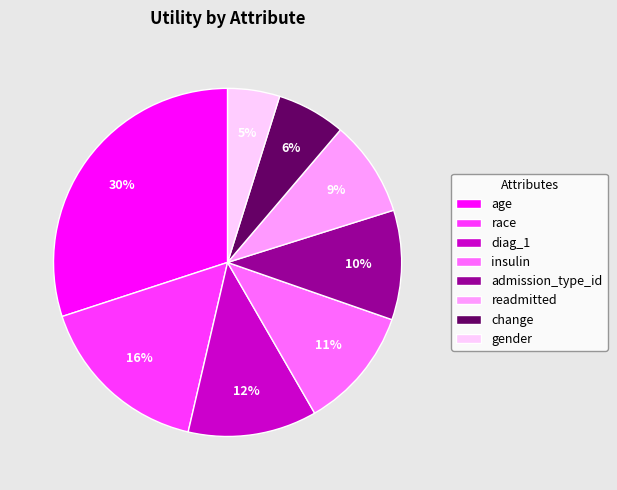

Is there any slice that represents more than half of the pie?

No